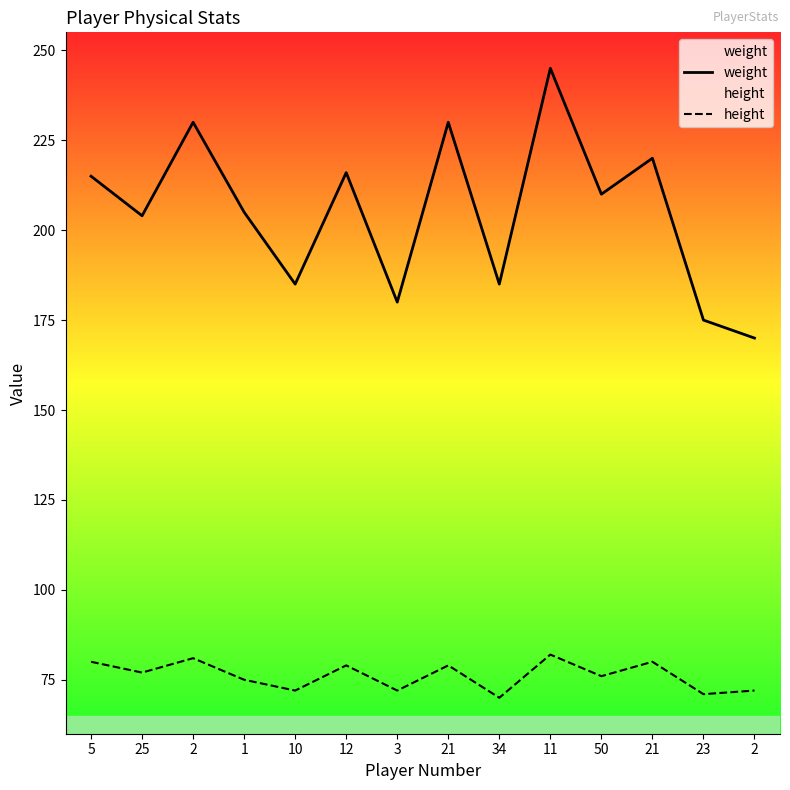

True or false: height and weight cross at least once.

False